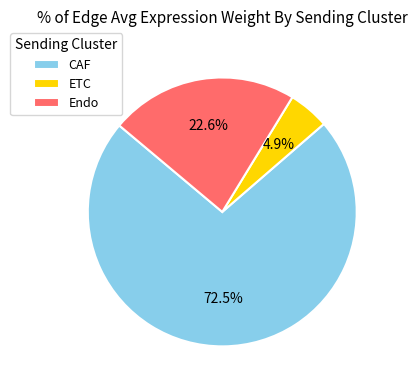

Count the number of slices in the pie.

3